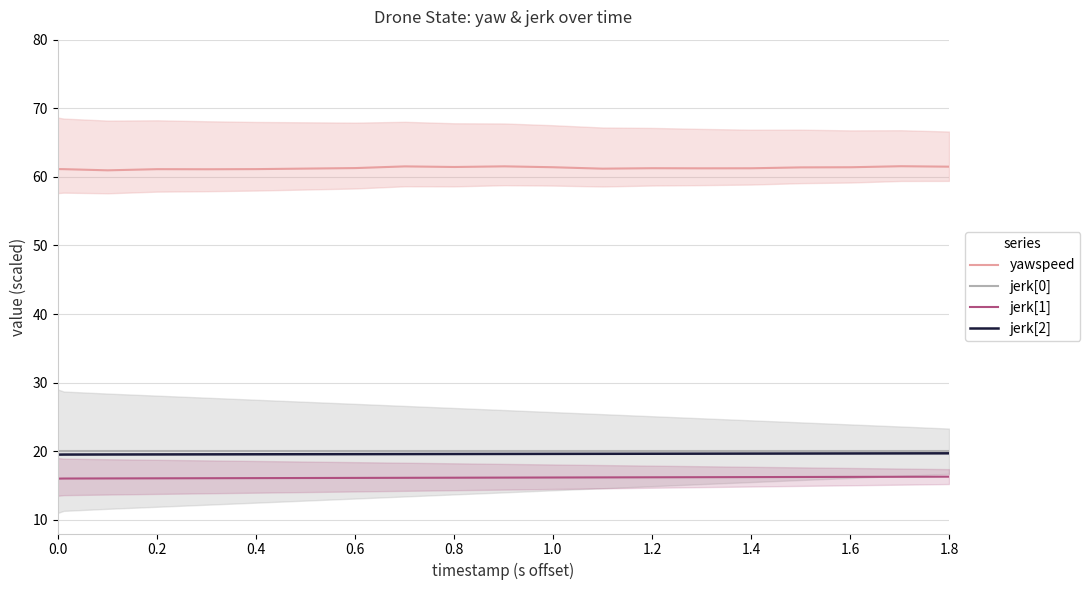

What is the maximum value for jerk[0]?

20.0